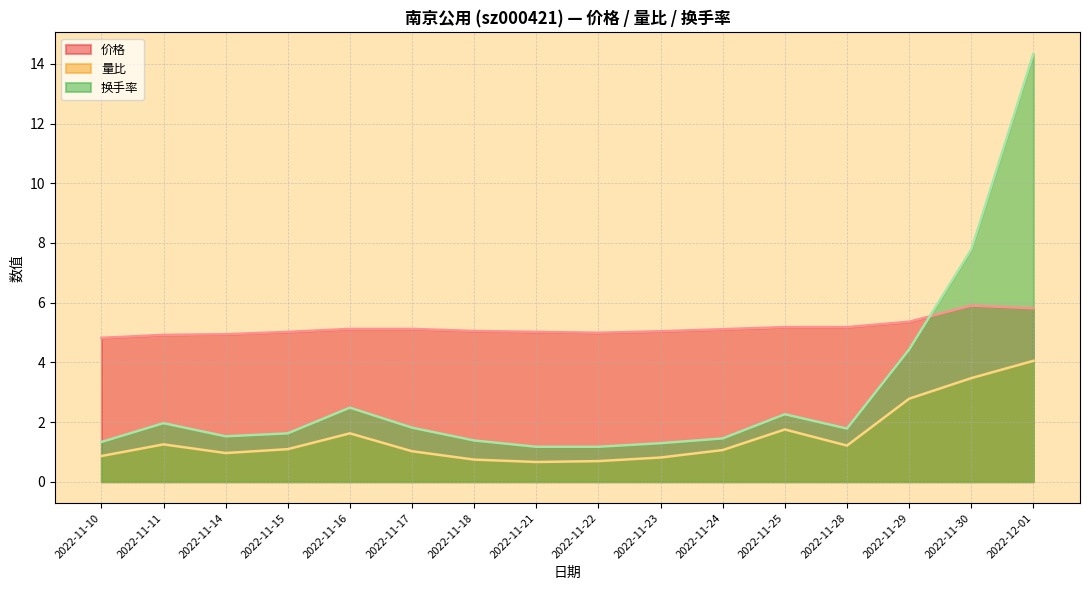

Reading left to right, extract all data points from this chart.

价格: 2022-11-10=4.8	2022-11-11=4.9	2022-11-14=4.9	2022-11-15=5.0	2022-11-16=5.1	2022-11-17=5.1	2022-11-18=5.0	2022-11-21=5.0	2022-11-22=5.0	2022-11-23=5.0	2022-11-24=5.1	2022-11-25=5.2	2022-11-28=5.2	2022-11-29=5.4	2022-11-30=5.9	2022-12-01=5.8
量比: 2022-11-10=0.9	2022-11-11=1.2	2022-11-14=1.0	2022-11-15=1.1	2022-11-16=1.6	2022-11-17=1.0	2022-11-18=0.7	2022-11-21=0.7	2022-11-22=0.7	2022-11-23=0.8	2022-11-24=1.1	2022-11-25=1.8	2022-11-28=1.2	2022-11-29=2.8	2022-11-30=3.5	2022-12-01=4.0
换手率: 2022-11-10=1.3	2022-11-11=2.0	2022-11-14=1.5	2022-11-15=1.6	2022-11-16=2.5	2022-11-17=1.8	2022-11-18=1.4	2022-11-21=1.2	2022-11-22=1.2	2022-11-23=1.3	2022-11-24=1.4	2022-11-25=2.3	2022-11-28=1.8	2022-11-29=4.4	2022-11-30=7.8	2022-12-01=14.3